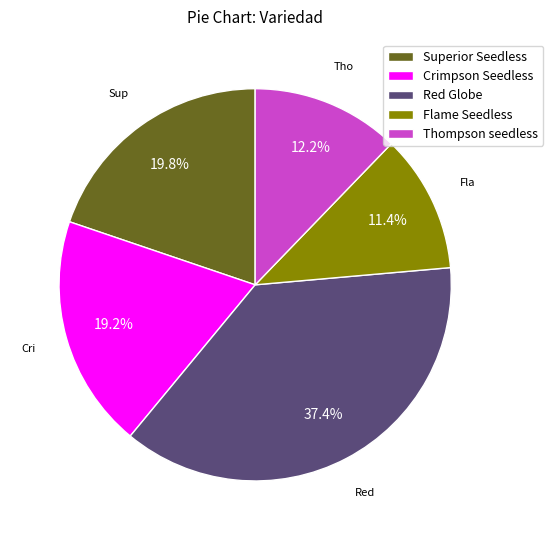

Count the number of slices in the pie.

5